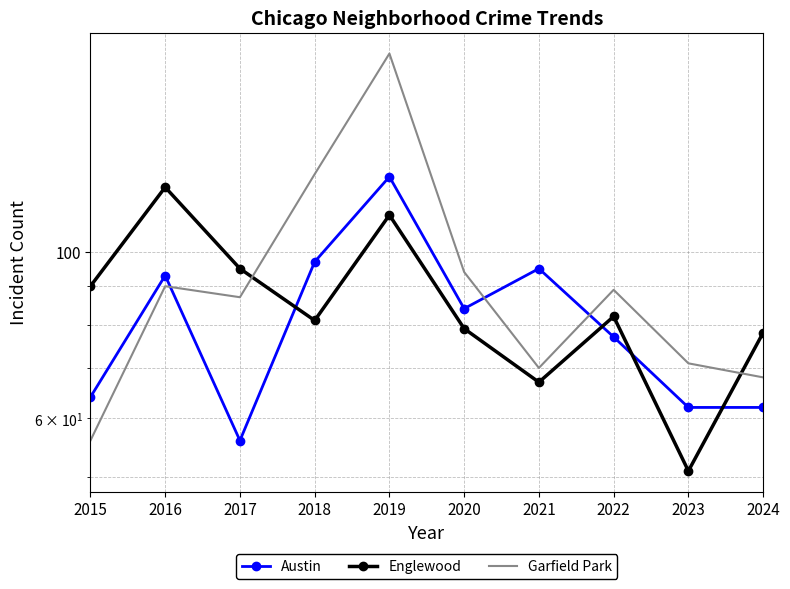

Where is the first local maximum for Austin?

2016